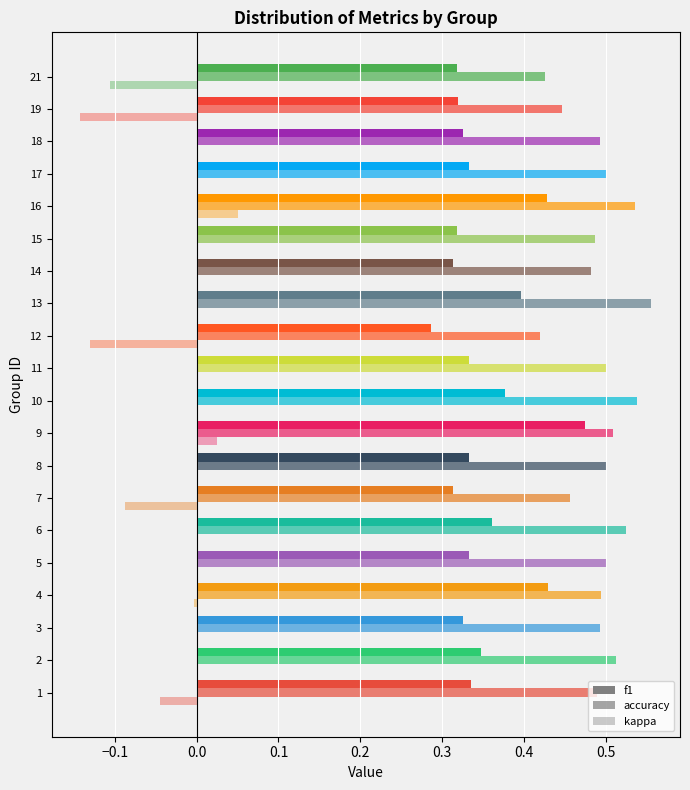

Reading left to right, list all the values displayed in this chart.

f1: 0.3	0.3	0.3	0.4	0.3	0.4	0.3	0.3	0.5	0.4	0.3	0.3	0.4	0.3	0.3	0.4	0.3	0.3	0.3	0.3
accuracy: 0.5	0.5	0.5	0.5	0.5	0.5	0.5	0.5	0.5	0.5	0.5	0.4	0.6	0.5	0.5	0.5	0.5	0.5	0.4	0.4
kappa: -0.0	0.0	0.0	-0.0	0.0	0.0	-0.1	0.0	0.0	0.0	0.0	-0.1	0.0	0.0	0.0	0.1	0.0	0.0	-0.1	-0.1